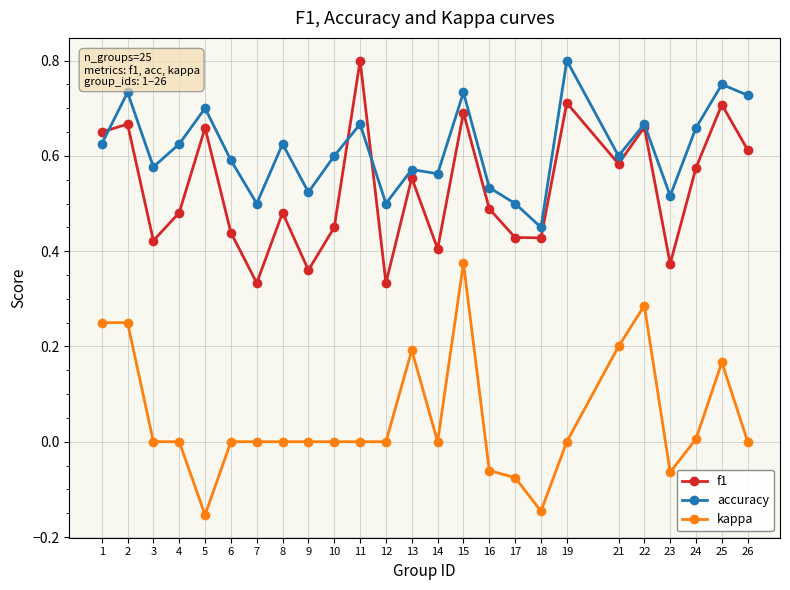

True or false: kappa has more than 0 interior local peaks.

True